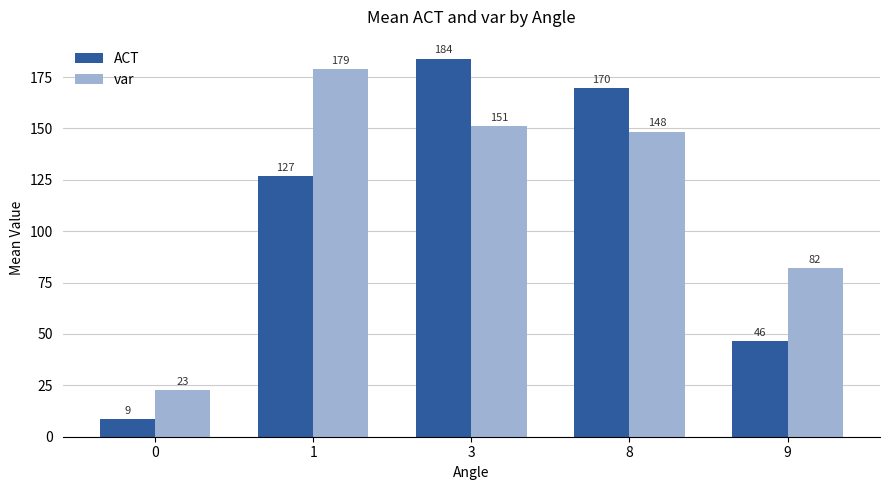

What are all the series names shown in the legend?

ACT, var